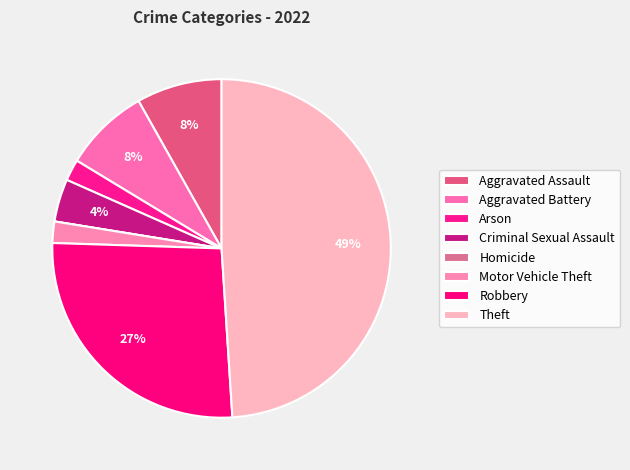

Is Motor Vehicle Theft the majority of the pie?

No